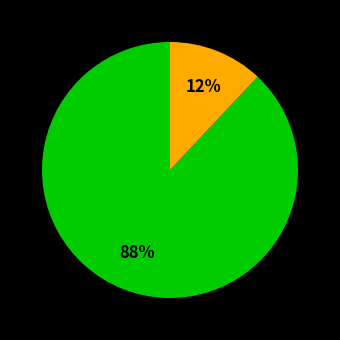

Does any single category account for the majority?

Yes